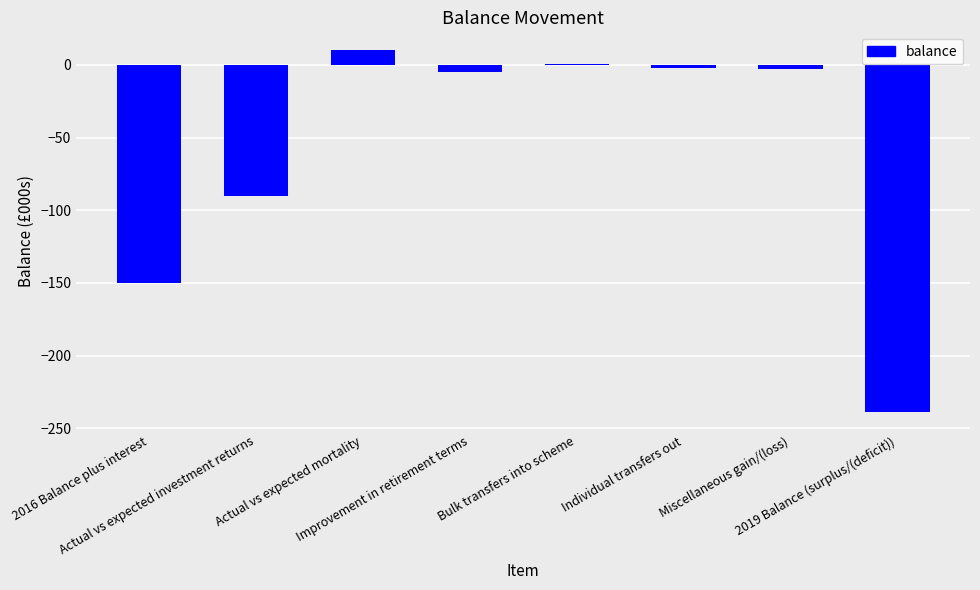

How many categories are shown in the chart?

8